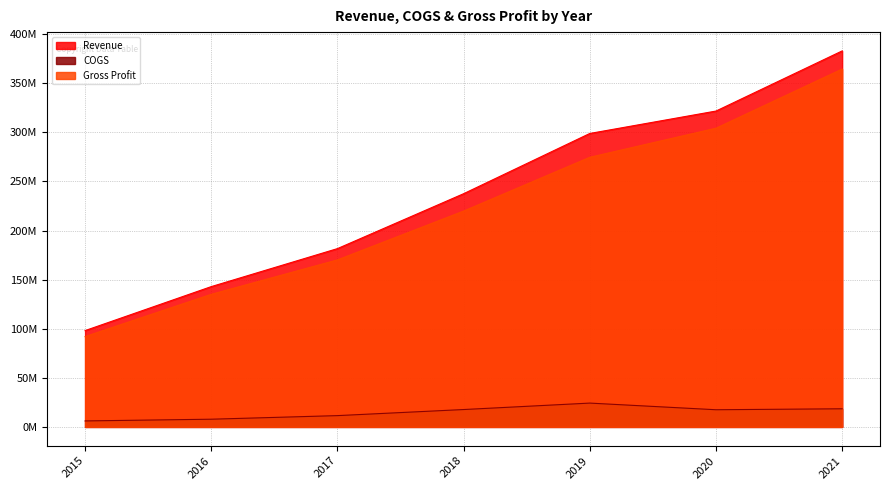

What value does the Gross Profit series have at 2017, to the nearest 50?

170070000